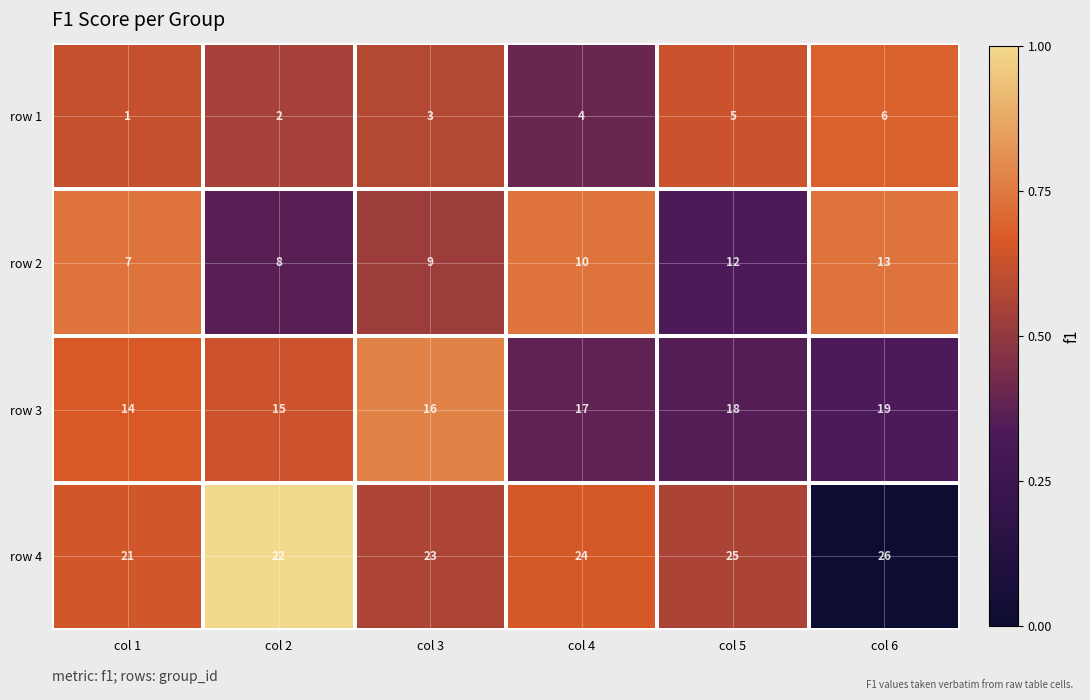

At which label is row 3 closest to 16?

col 3